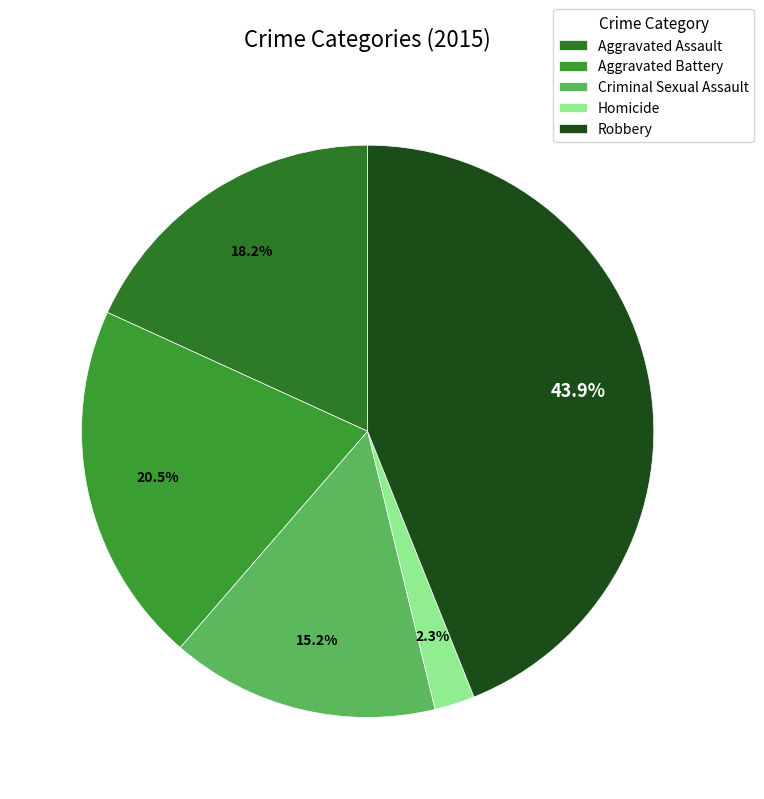

Is there a majority slice in this chart?

No